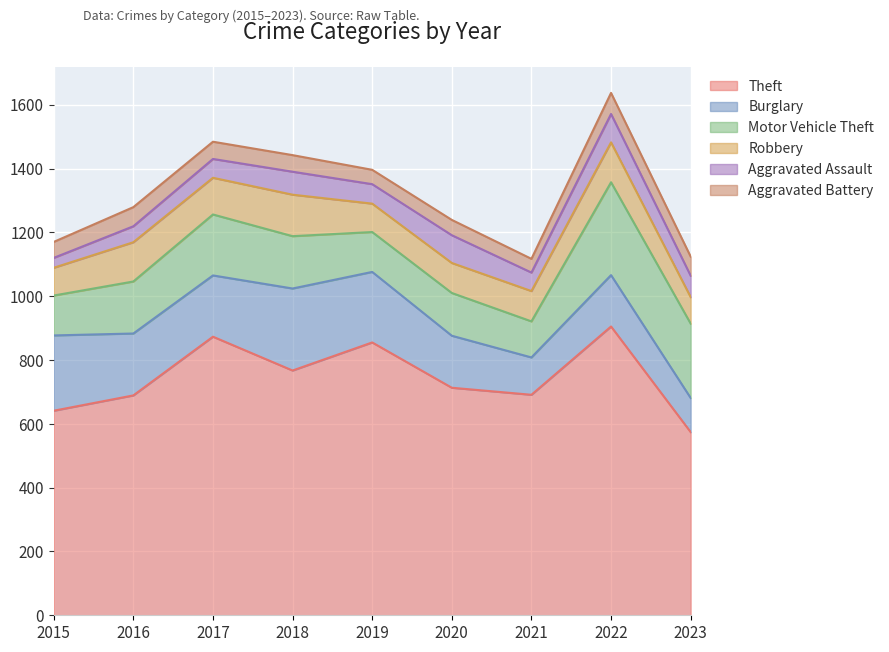

True or false: Aggravated Battery and Robbery cross at least once.

False